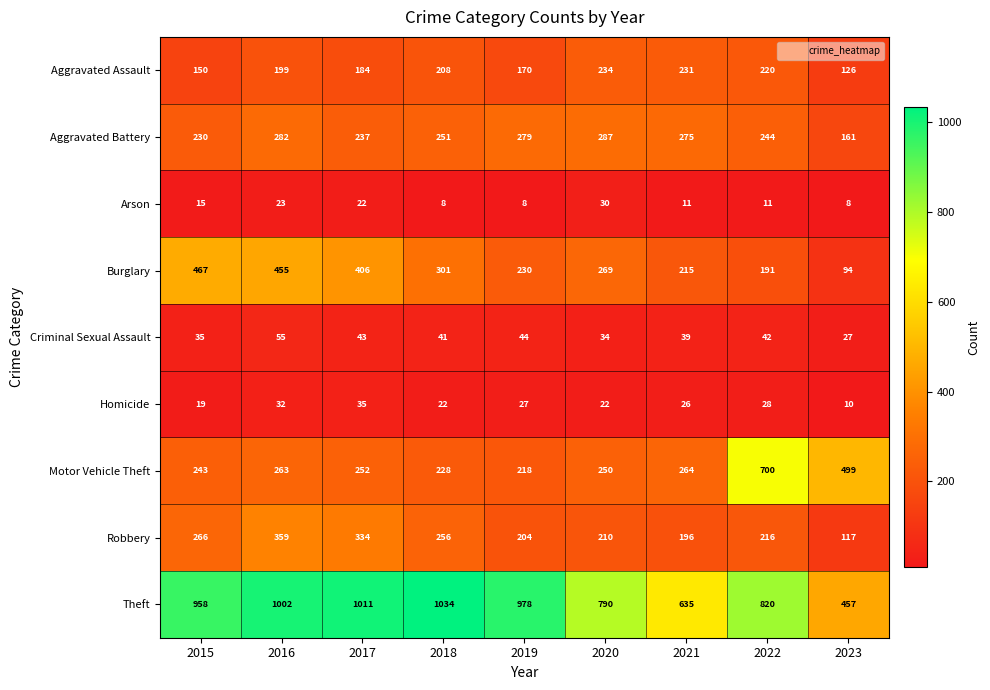

What value does the Aggravated Battery series have at 2022, to the nearest 50?

250